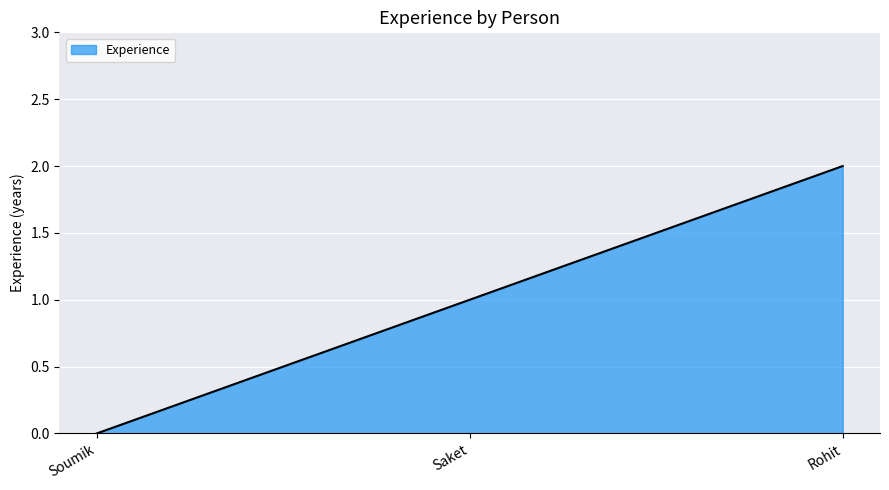

What is the difference between the values at Soumik and Saket?

1